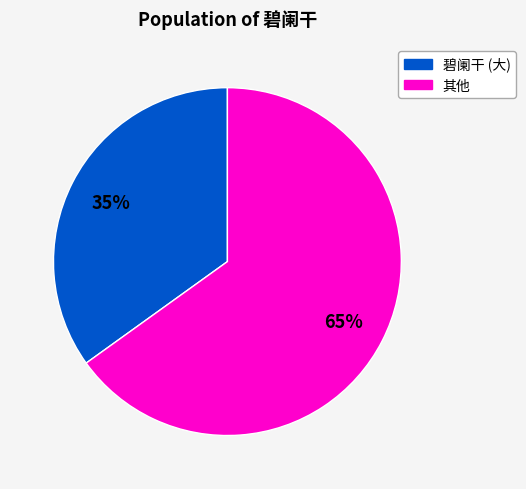

Does any single category account for the majority?

Yes